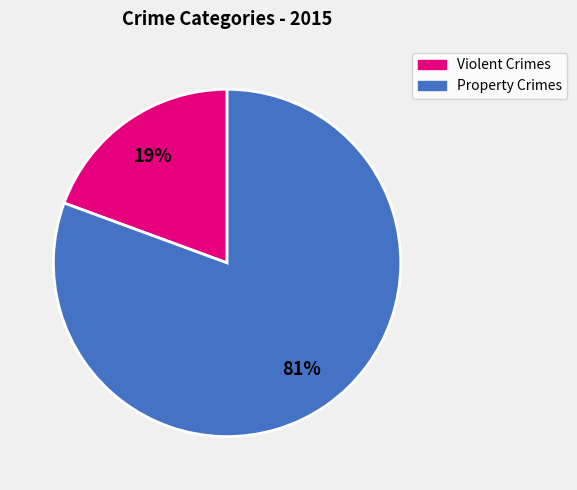

To the nearest percent, what is the average slice percentage?

50%